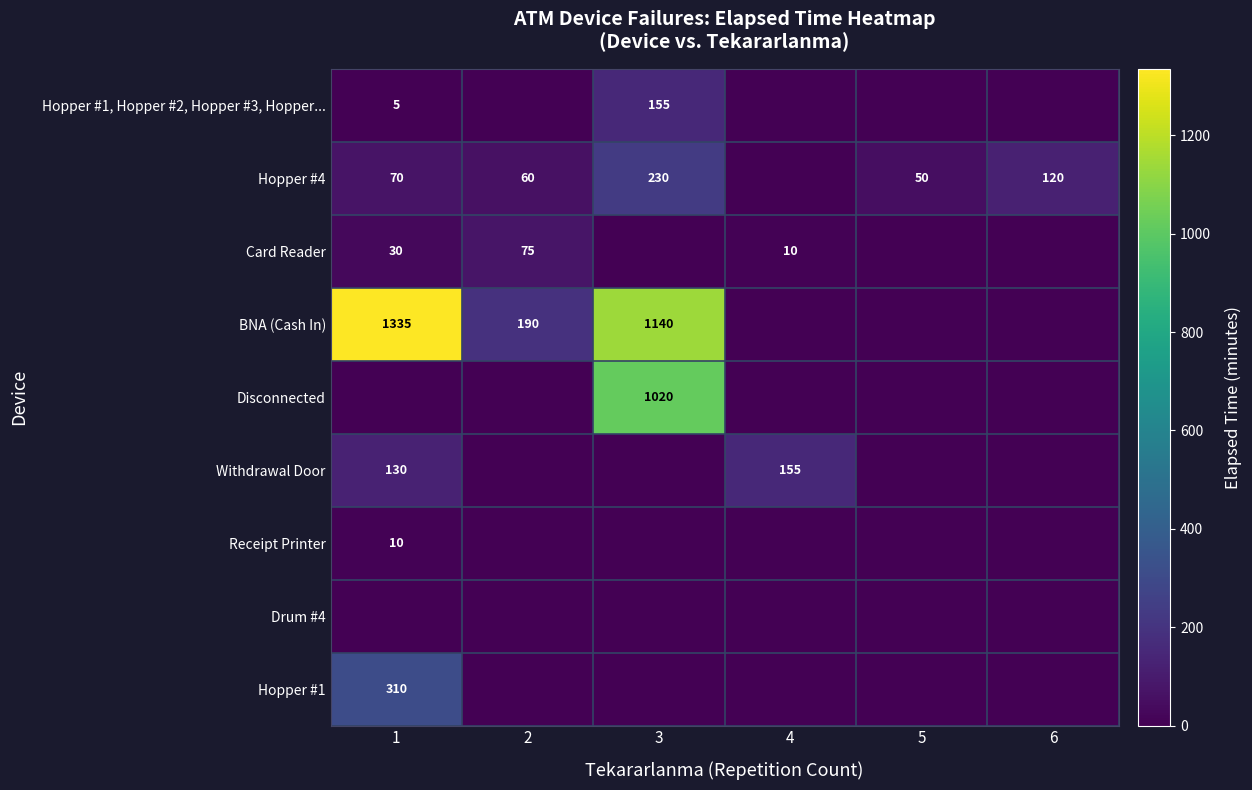

True or false: Hopper #4 has a value of 50 at 5.

True